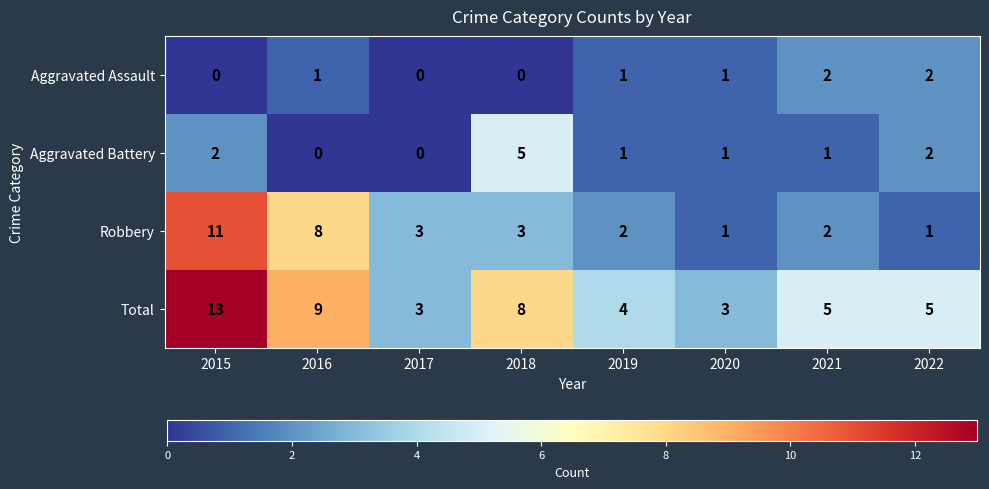

The Aggravated Assault series shows -1 at 2015. True or false?

False